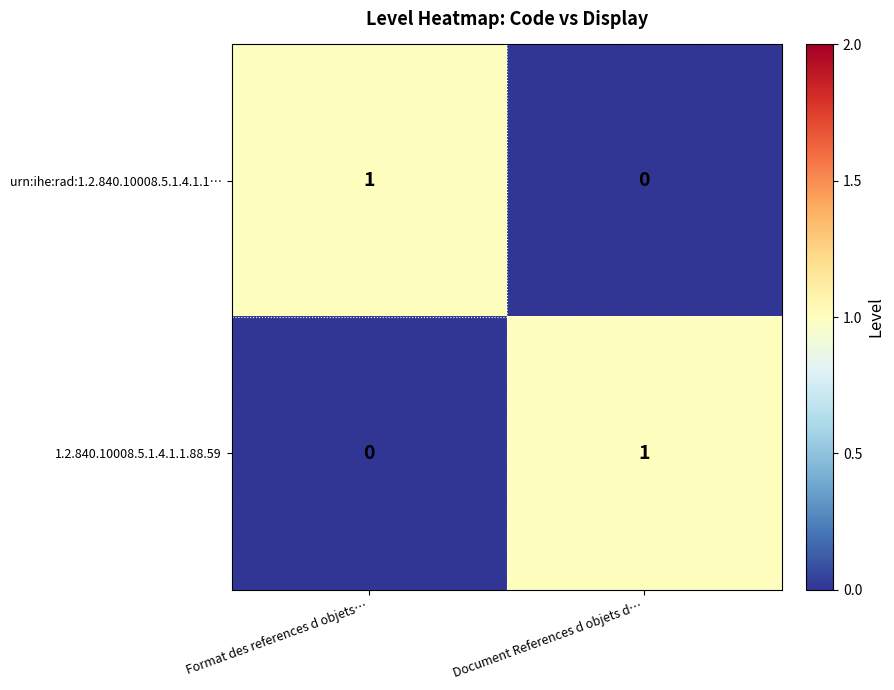

Reading right to left, transcribe all the data shown in this chart.

urn:ihe:rad:1.2.840.10008.5.1.4.1.1…: Document References d objets d…=0	Format des references d objets…=1
1.2.840.10008.5.1.4.1.1.88.59: Document References d objets d…=1	Format des references d objets…=0